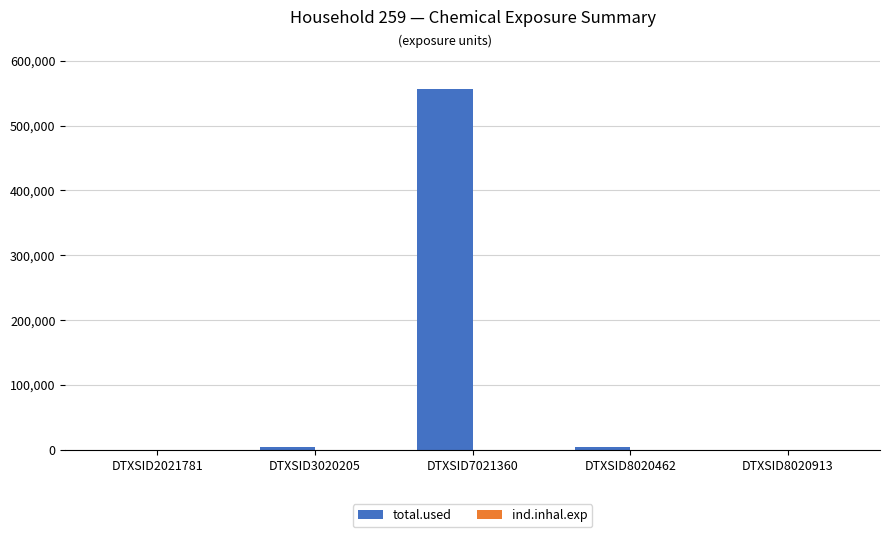

Which series has the largest total across all categories?

total.used